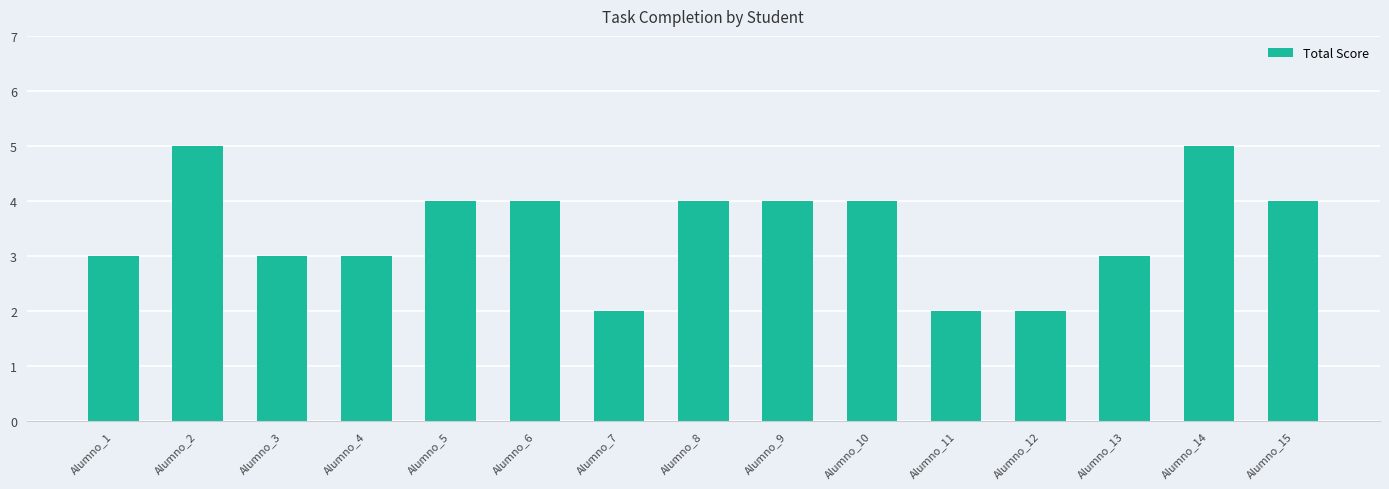

Count the number of categories in the chart.

15